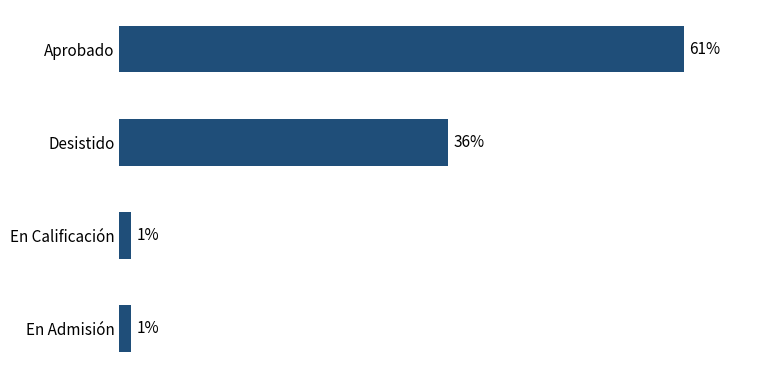

Are the bars horizontal?

Yes